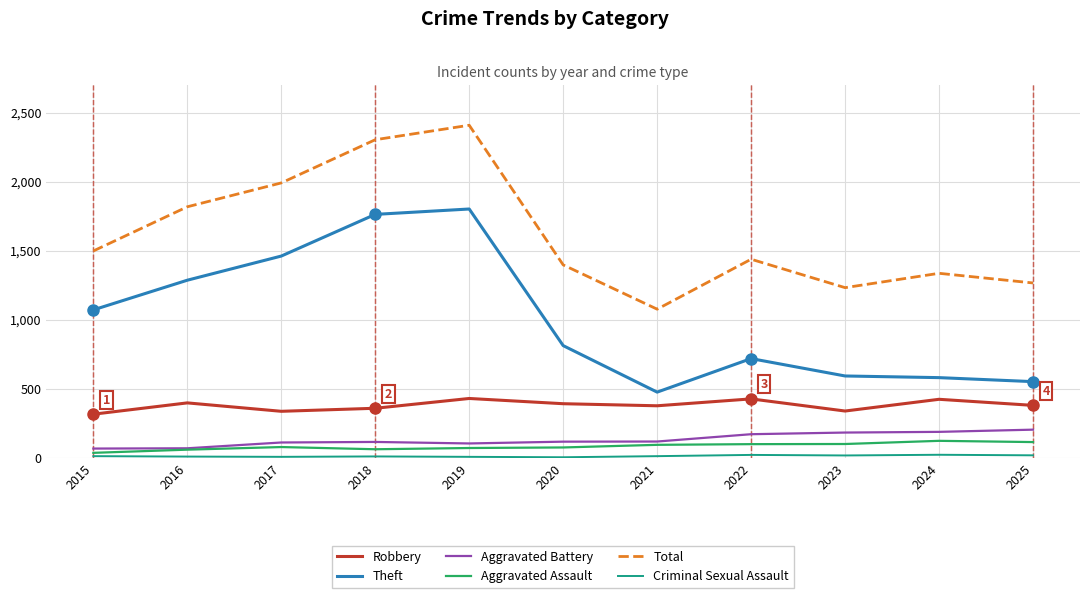

Which series has the largest total across all categories?

Total